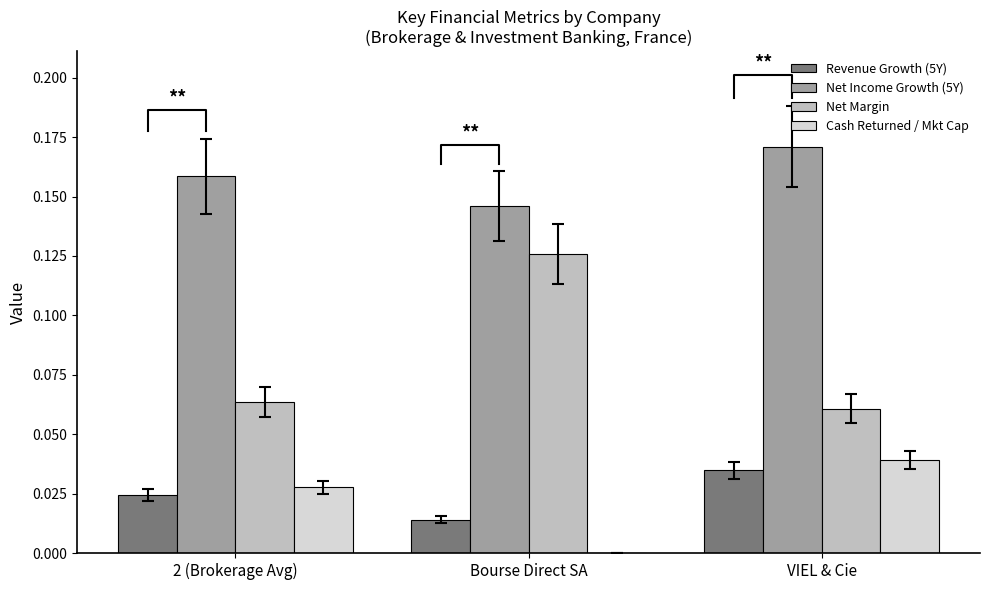

Rank the series at 2 (Brokerage Avg) from lowest to highest value.

Revenue Growth (5Y), Cash Returned / Mkt Cap, Net Margin, Net Income Growth (5Y)